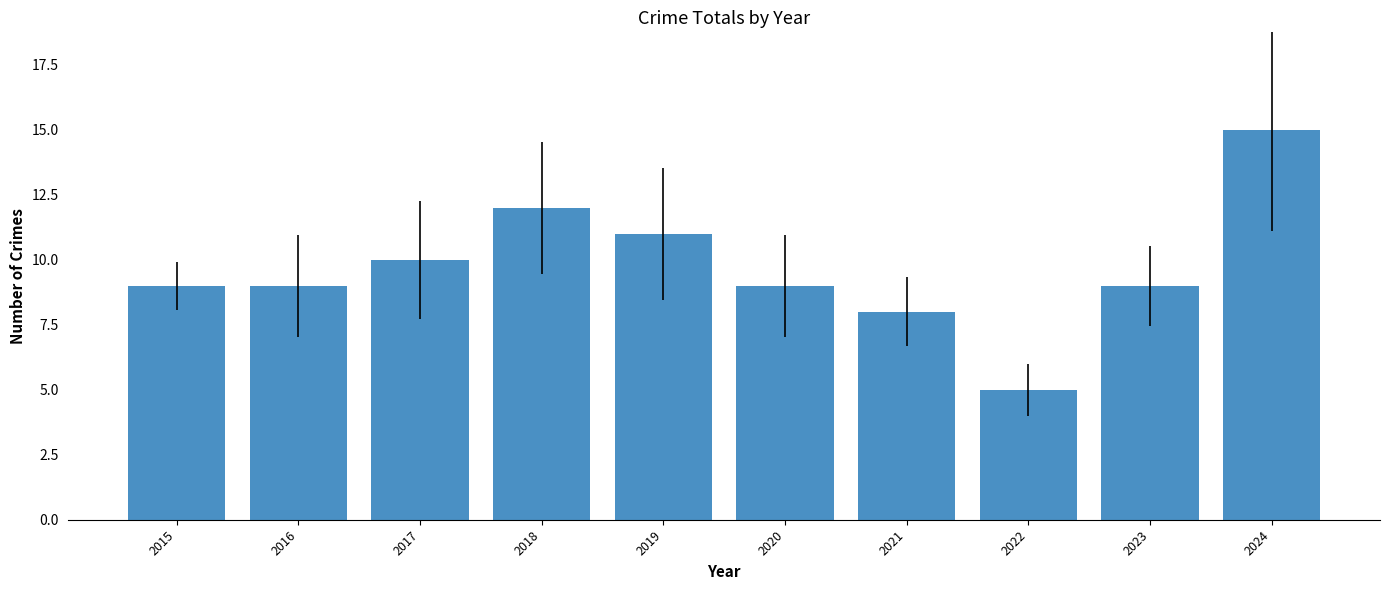

Which category has the lowest value across all series?

2022